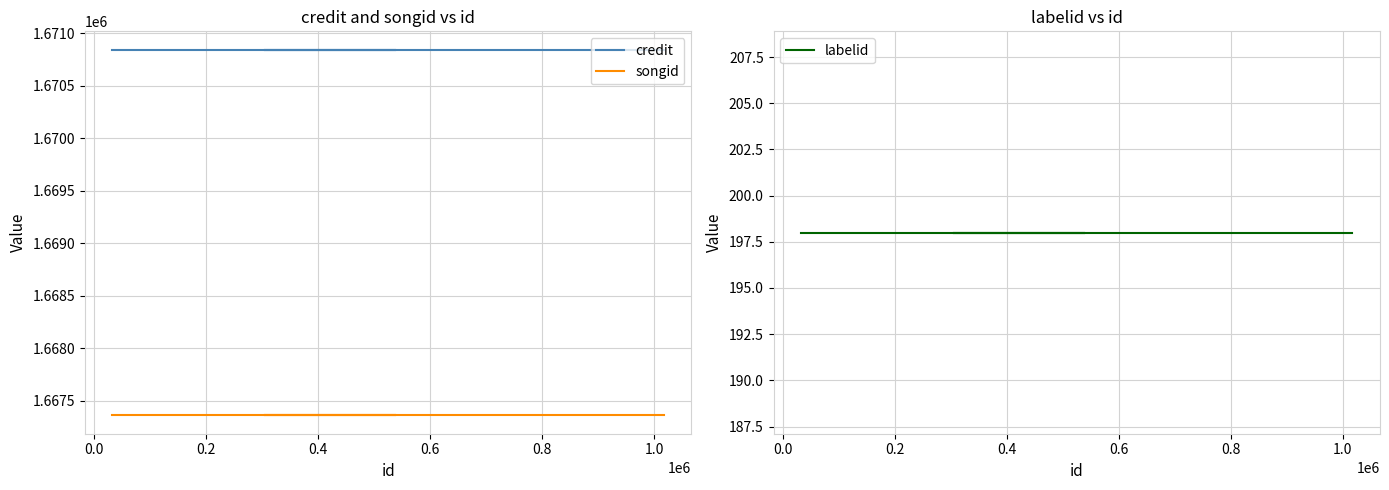

Which series has the widest spread of values?

credit